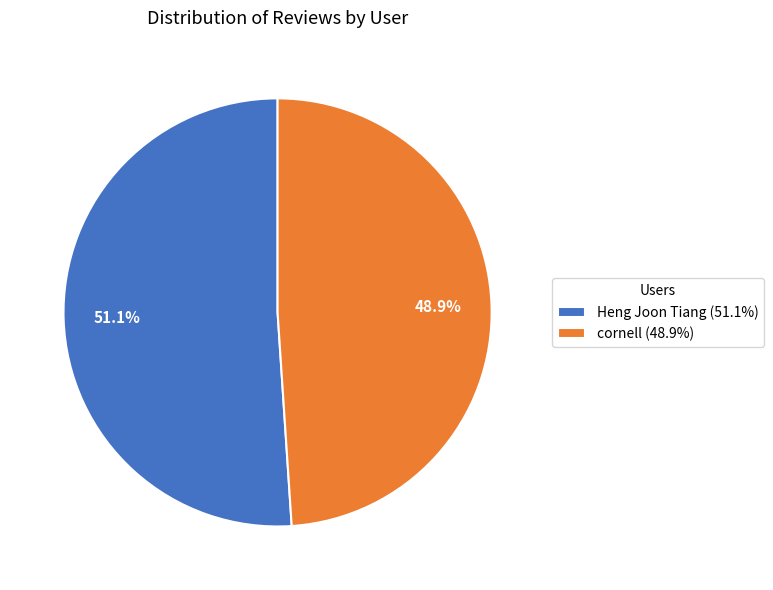

What is the largest slice in the pie chart?

Heng Joon Tiang